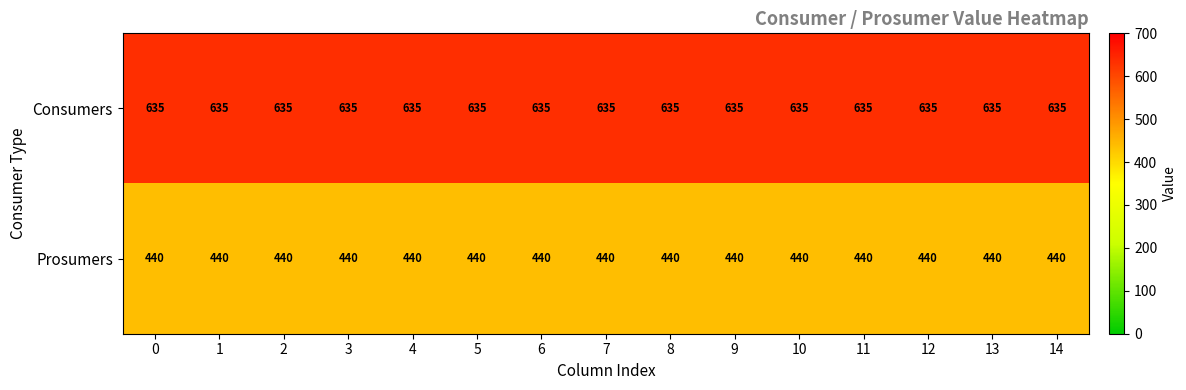

Rank the series by their average value, from highest to lowest.

Consumers, Prosumers